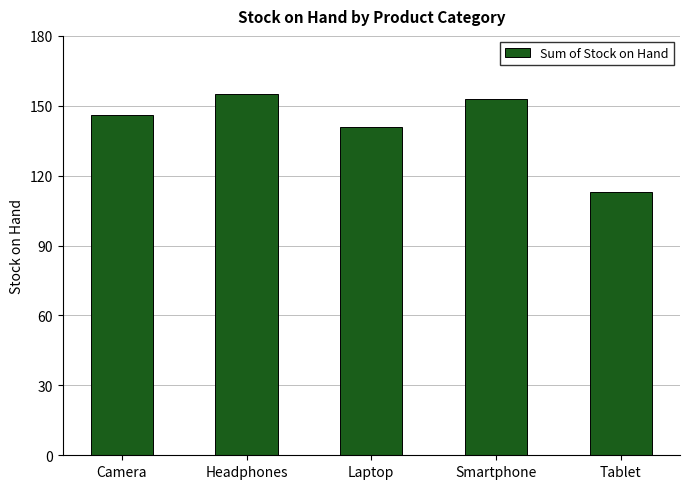

True or false: the data shows 155 at Headphones.

True